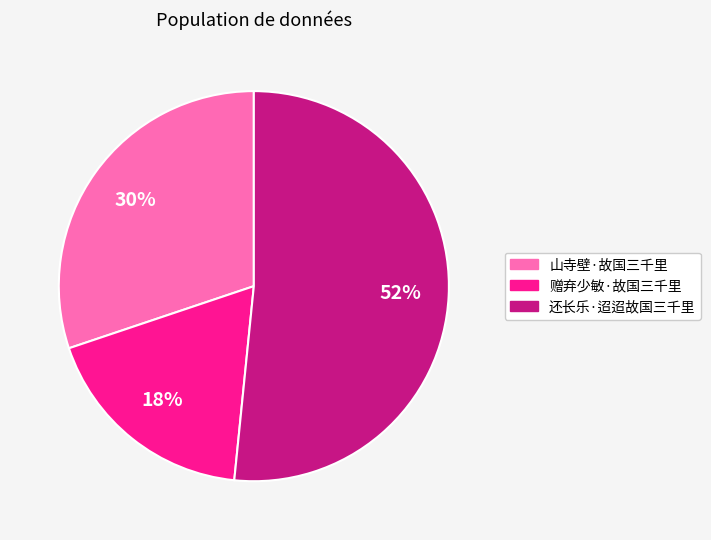

Is it true that 赠弃少敏·故国三千里 is 18% of the pie?

True